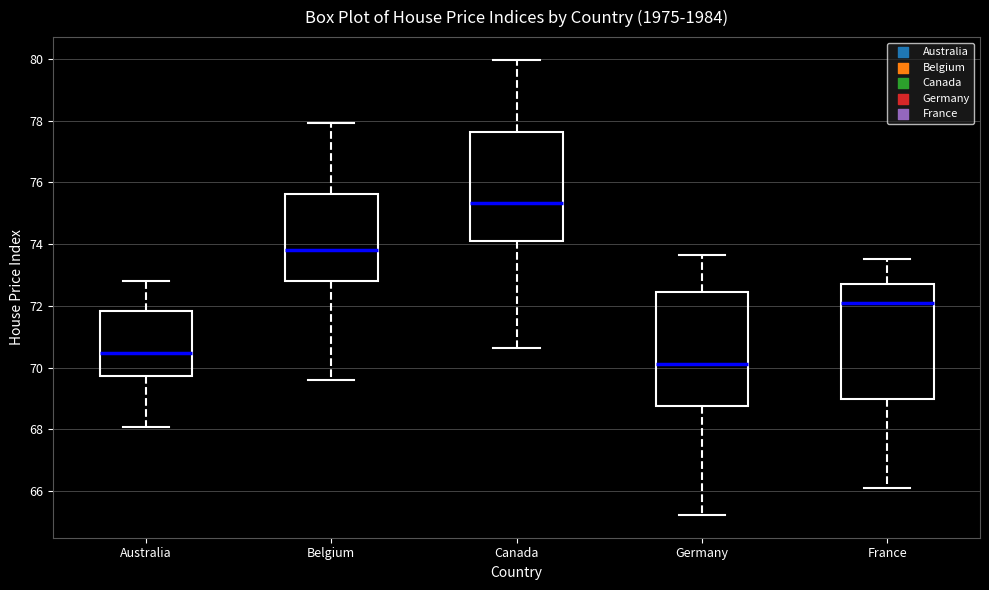

Where is the upper edge of the box for Australia on the y-axis? The values are not printed on the chart, so give them approximately, as read against the axis.

71.8